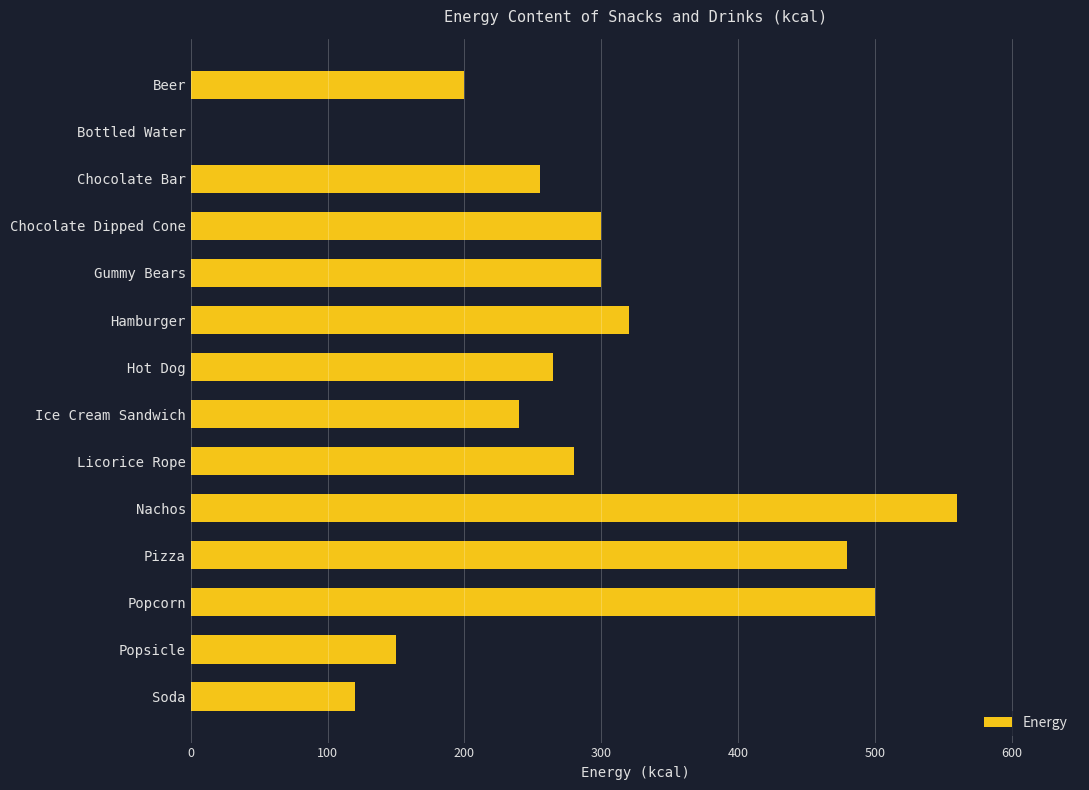

Count the number of data series in this chart.

1